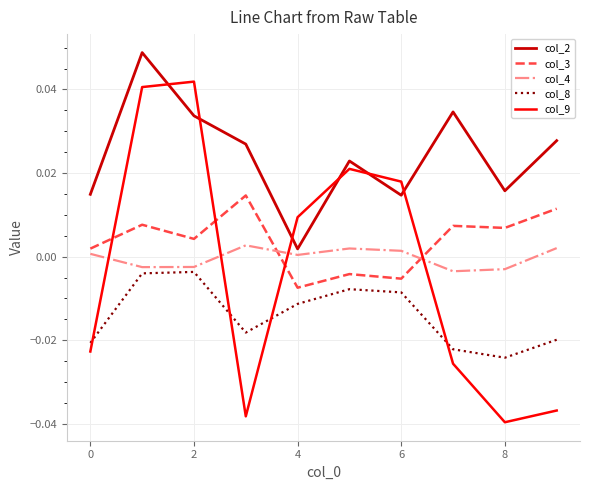

Rank the series by their maximum value, from highest to lowest.

col_2, col_9, col_3, col_4, col_8